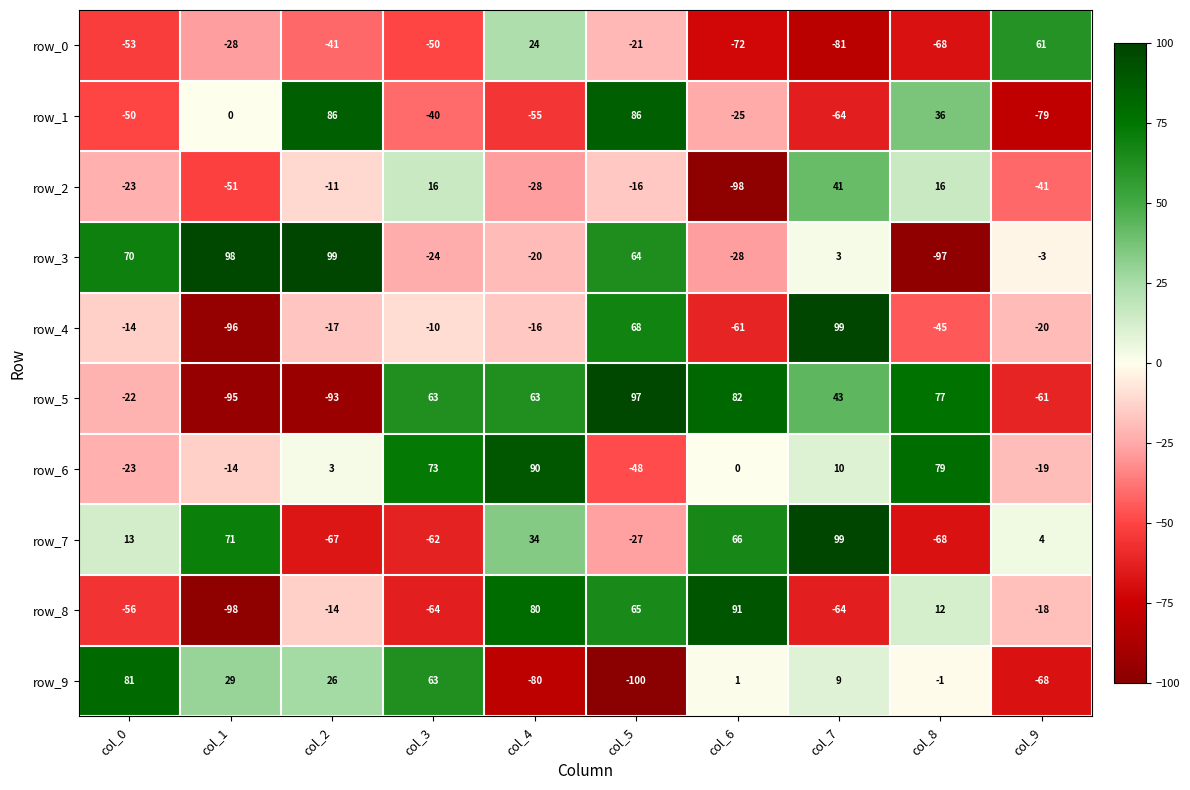

What is the spread (max minus min) of values at col_9?

140